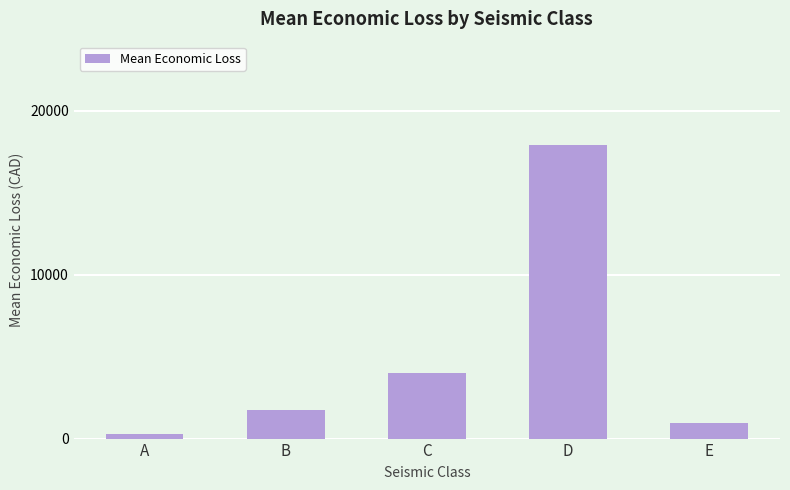

Rank the categories by value from lowest to highest.

A, E, B, C, D